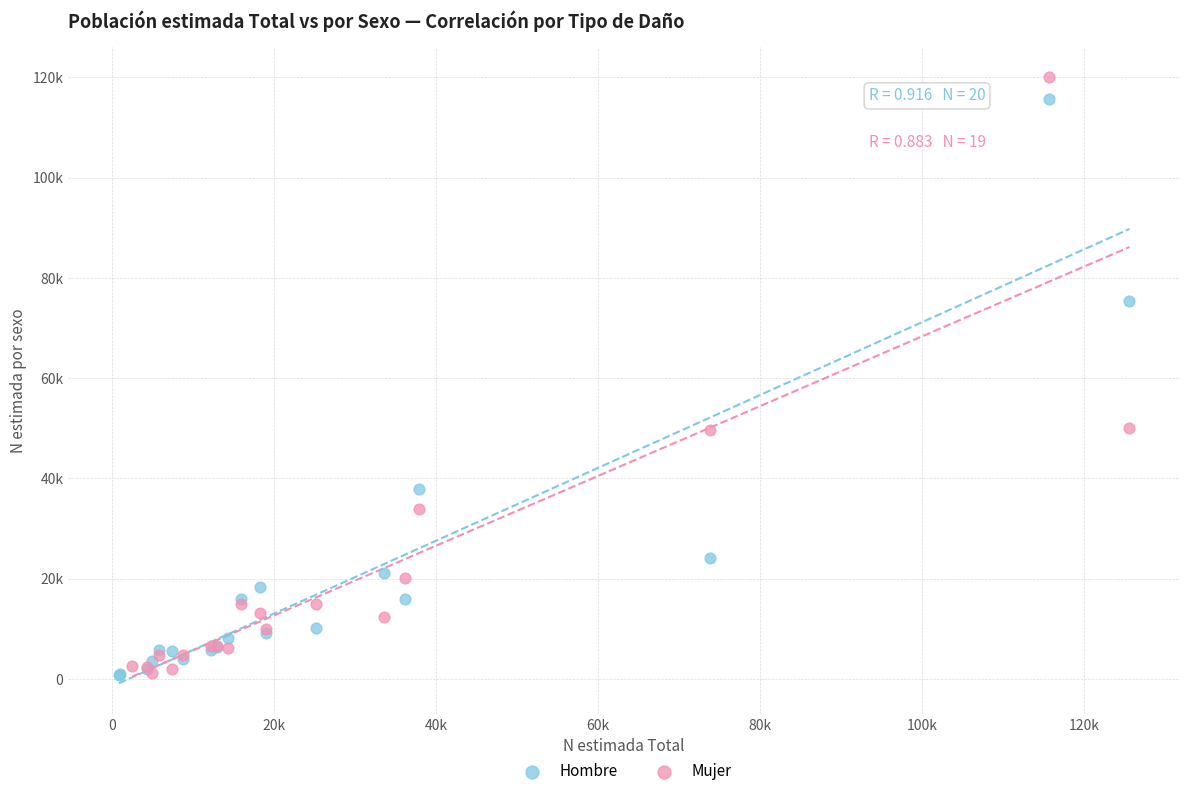

Which series contains the highest Y value?

Mujer